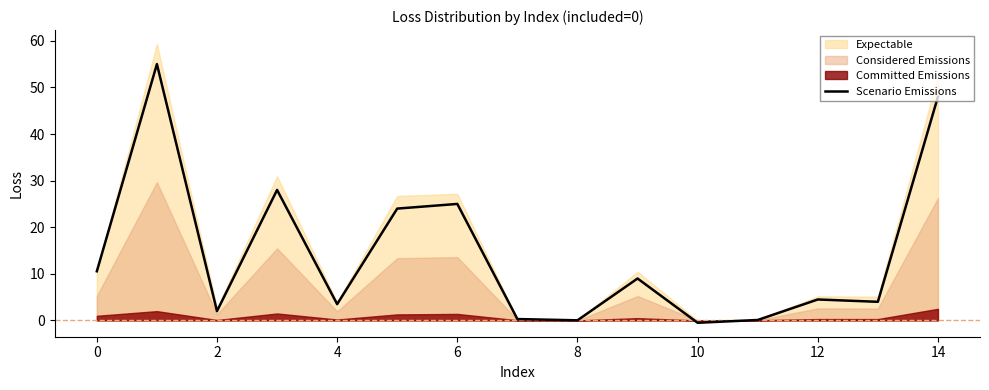

What value does the data have at 12?

4.5